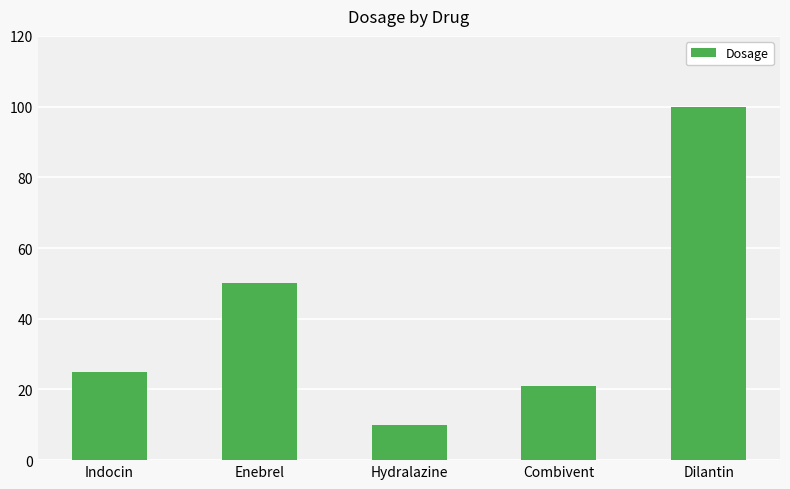

List the labels in order of value, largest first.

Dilantin, Enebrel, Indocin, Combivent, Hydralazine